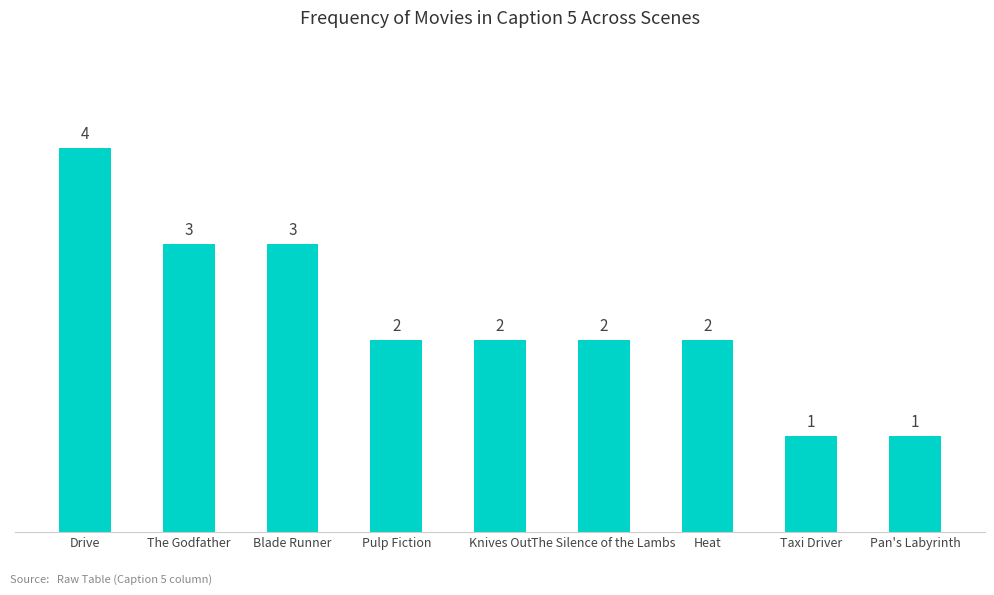

What position from the left is Pan's Labyrinth?

9